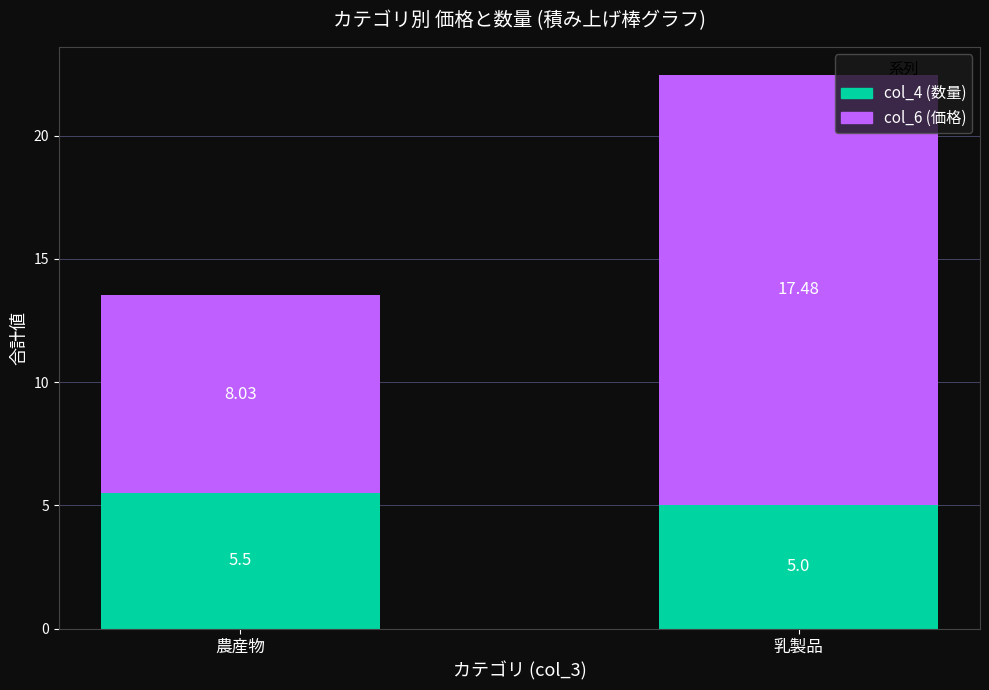

At which category is the sum across all series the highest?

乳製品